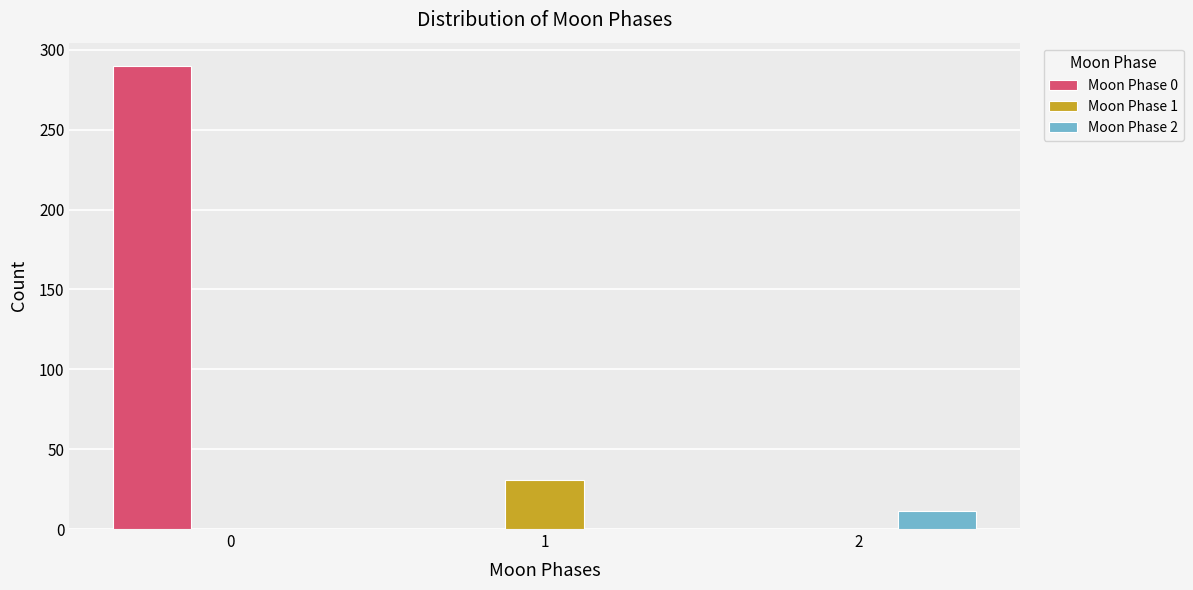

Reading left to right, list every range on the x-axis with the height of the bar of each series over it. The values are not printed on the chart, so give them approximately, as read against the axis.

-0.5 to 0.5: Moon Phase 0=290	Moon Phase 1=0	Moon Phase 2=0
0.5 to 1.5: Moon Phase 0=0	Moon Phase 1=30	Moon Phase 2=0
1.5 to 2.5: Moon Phase 0=0	Moon Phase 1=0	Moon Phase 2=10